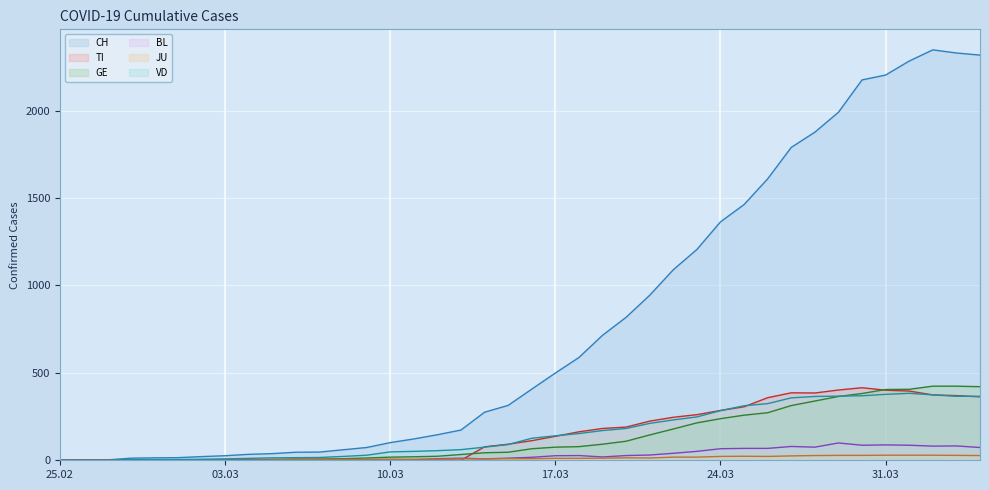

What is the highest value of the GE series?

424